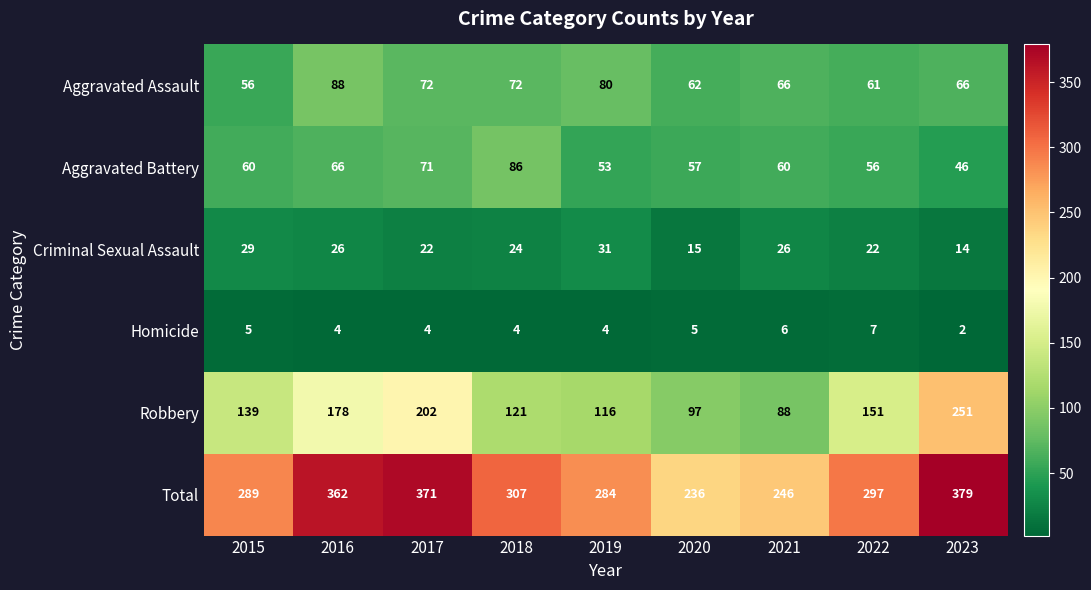

Rank the series by their maximum value, from highest to lowest.

Total, Robbery, Aggravated Assault, Aggravated Battery, Criminal Sexual Assault, Homicide